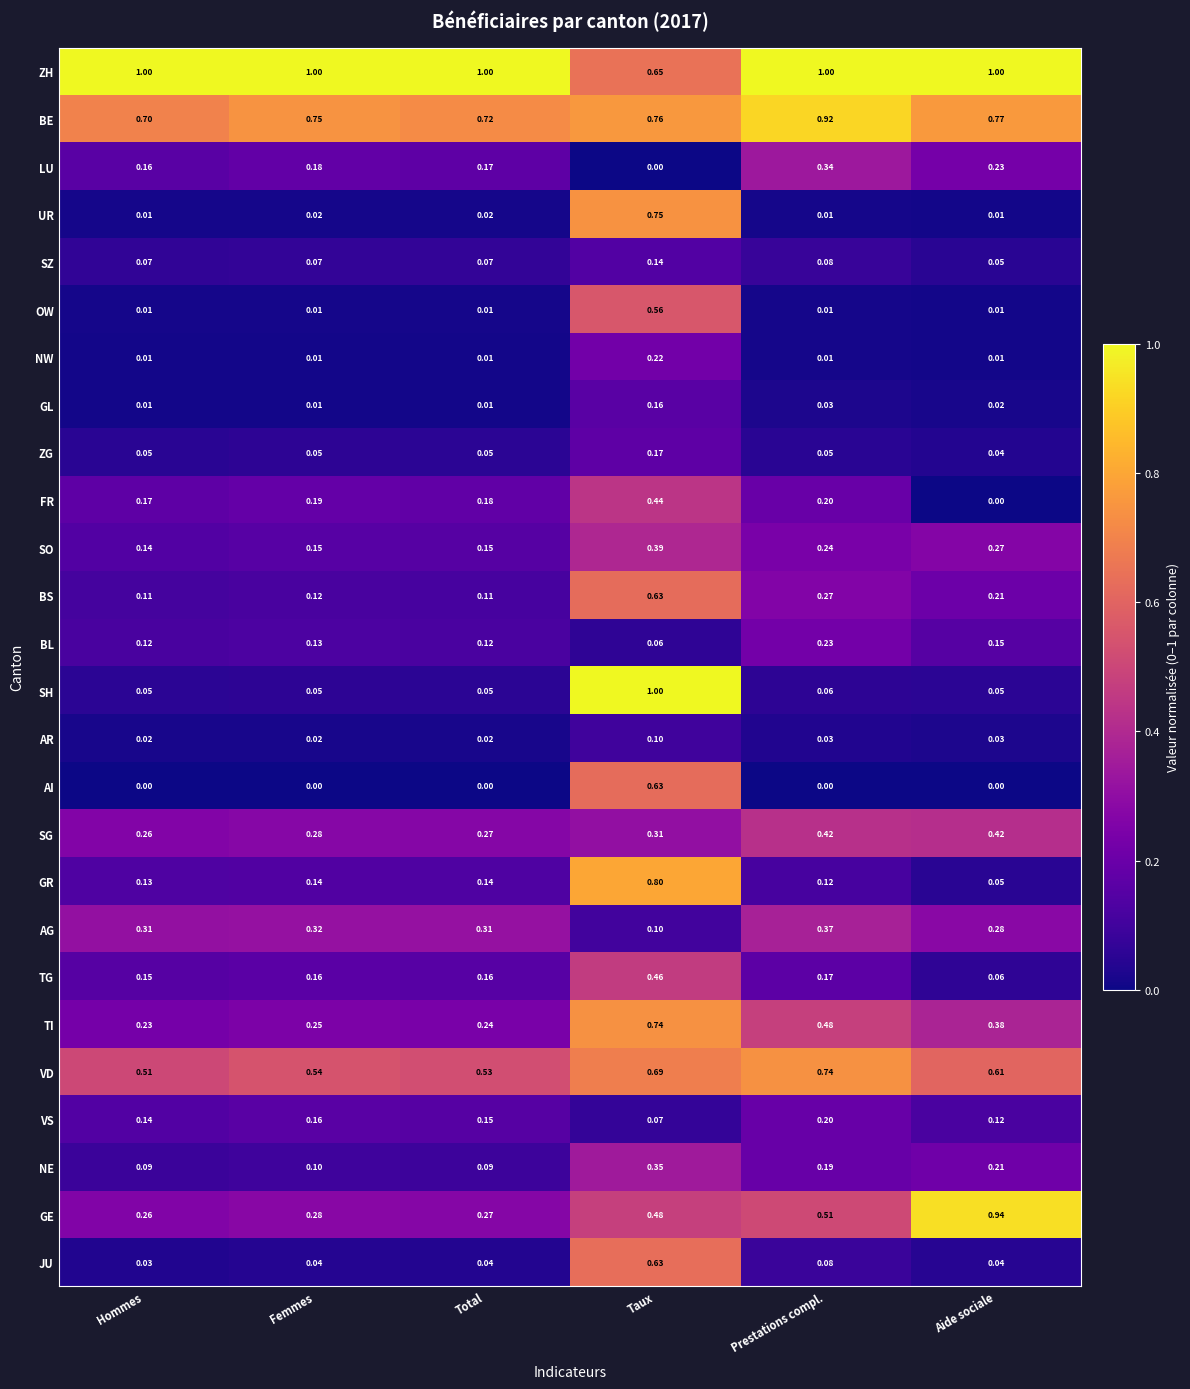

At which label is TG closest to 0?

Aide sociale